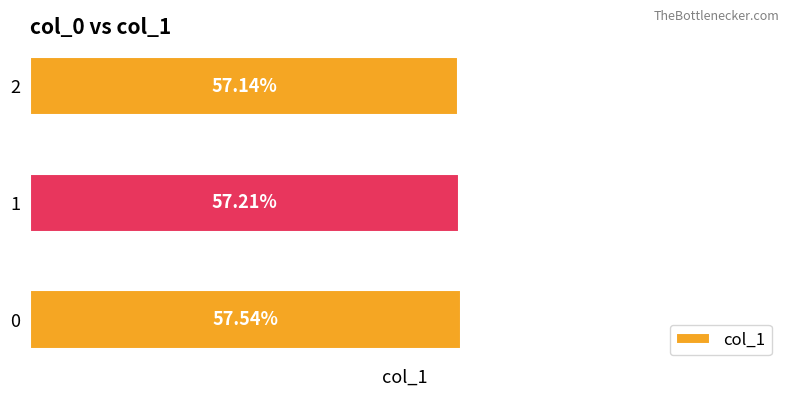

Rank the categories by value from lowest to highest.

2, 1, 0